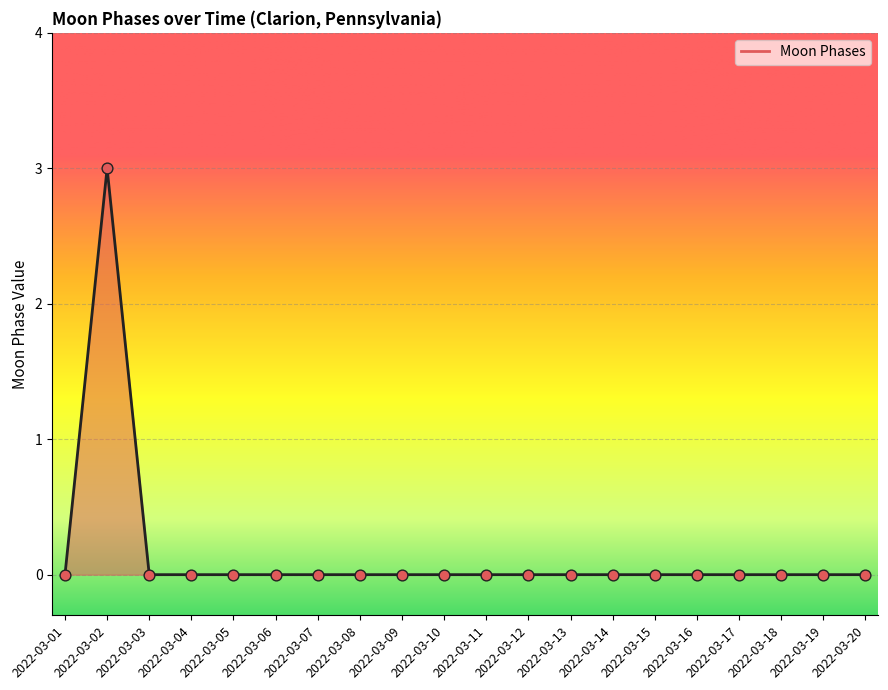

Between 2022-03-12 and 2022-03-02, which is larger?

2022-03-02